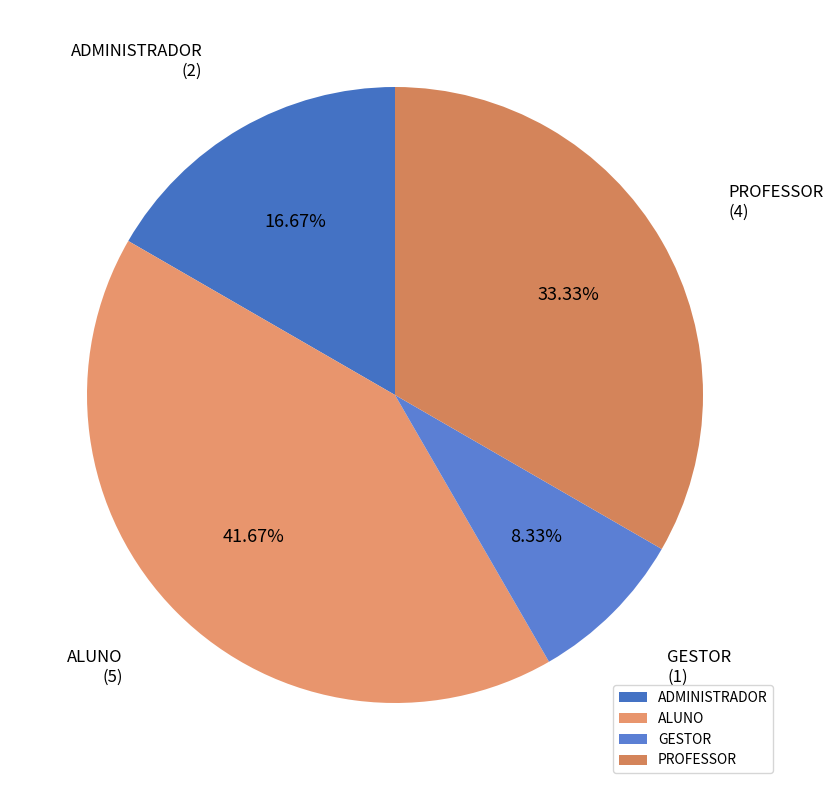

Rank the categories by value from highest to lowest.

ALUNO, PROFESSOR, ADMINISTRADOR, GESTOR